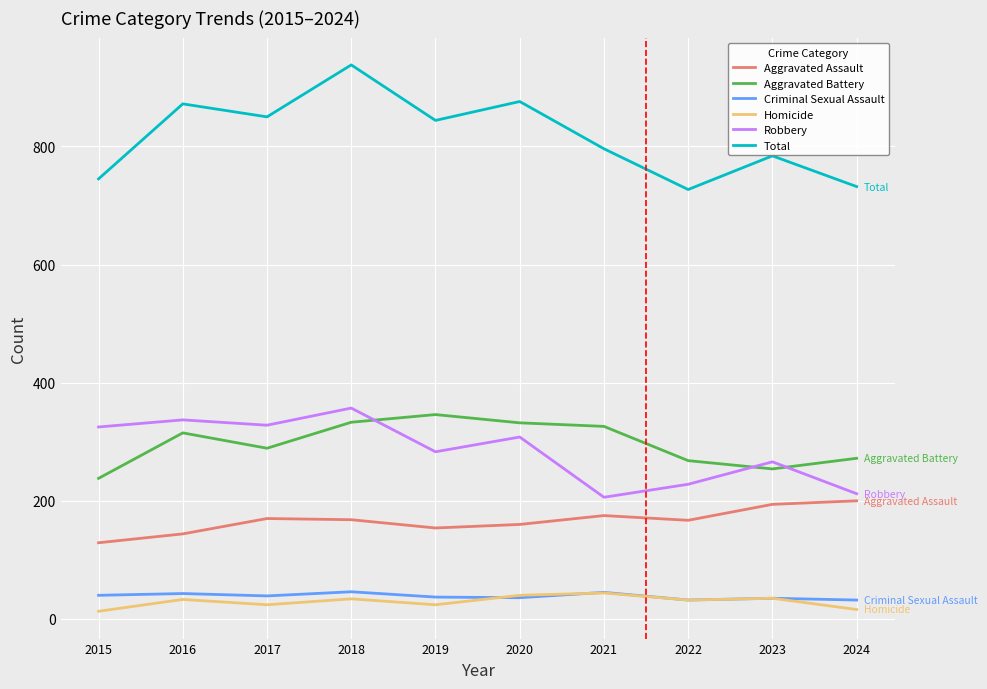

True or false: Aggravated Assault and Total intersect in this chart.

False